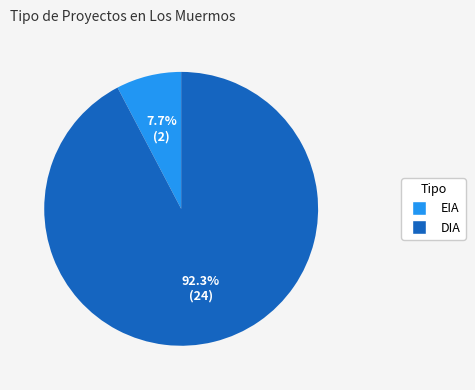

Between DIA and EIA, which is larger?

DIA